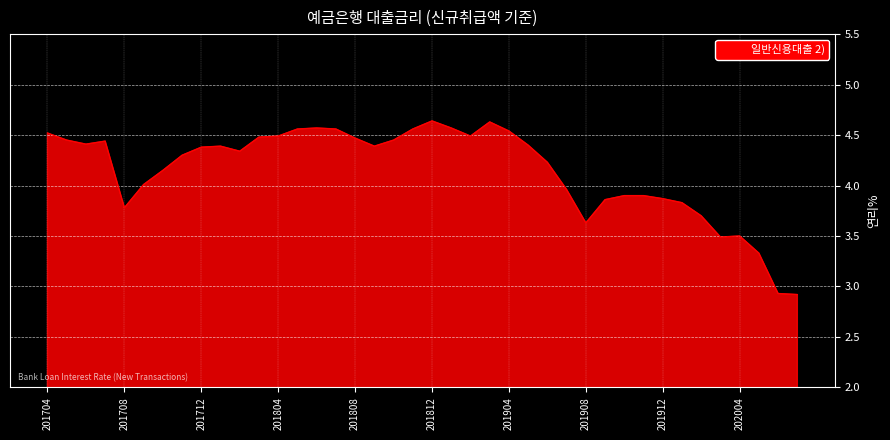

What is the difference between the maximum and minimum values?

1.7